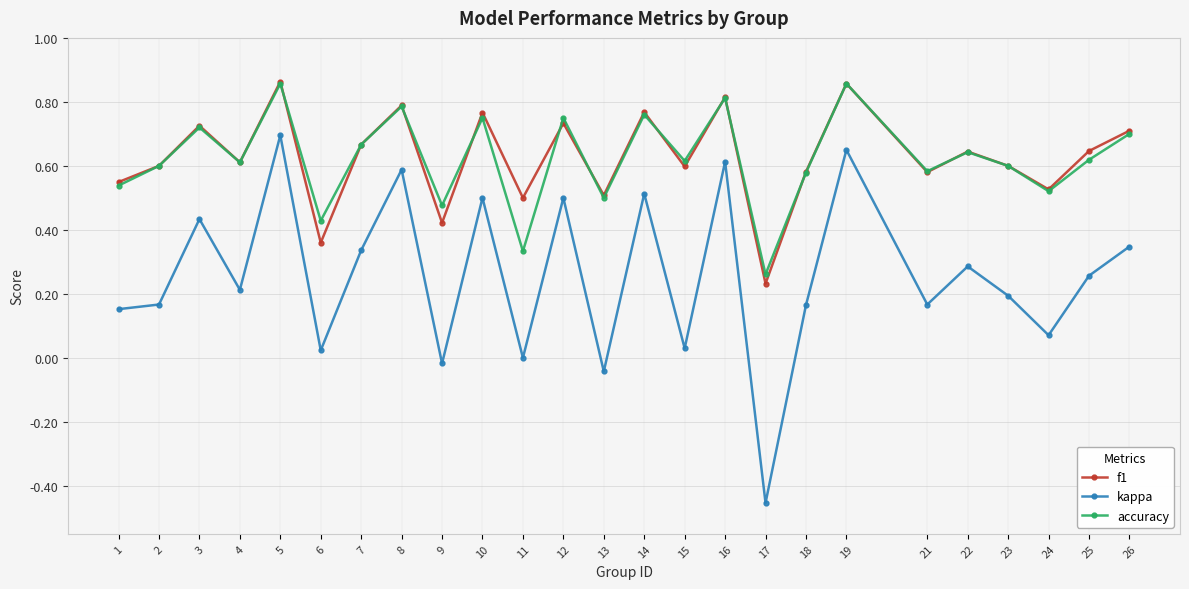

In kappa, how many points are lower than both neighbors (excluding endpoints)?

9